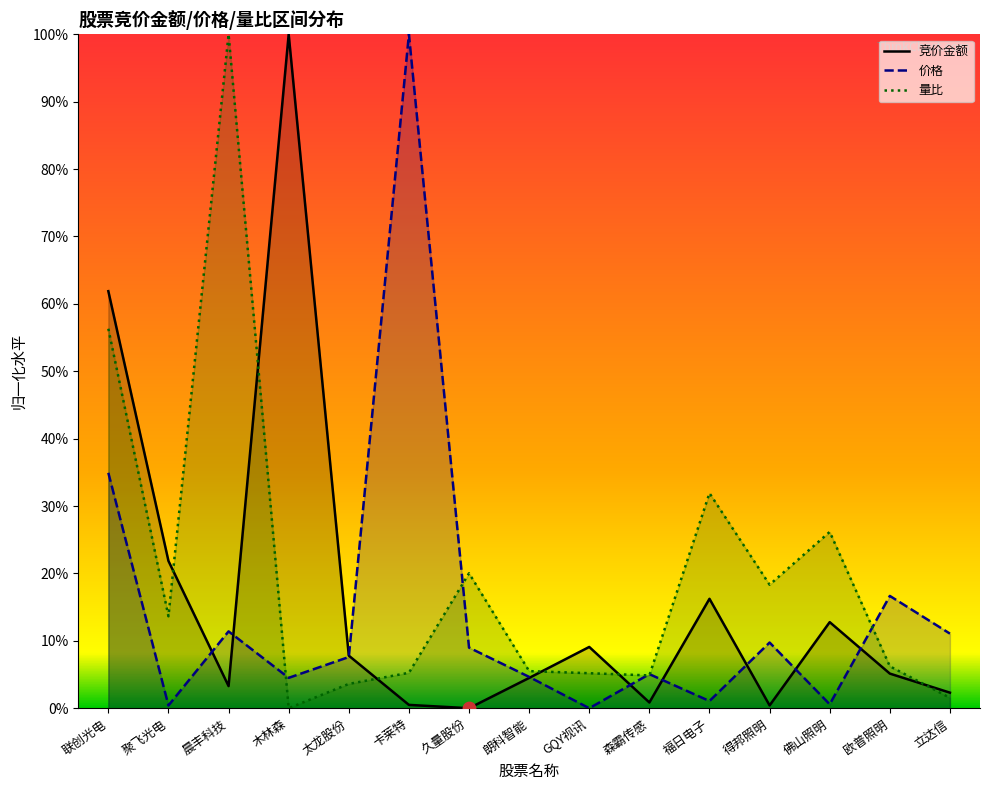

Which series contains the highest Y value?

竞价金额